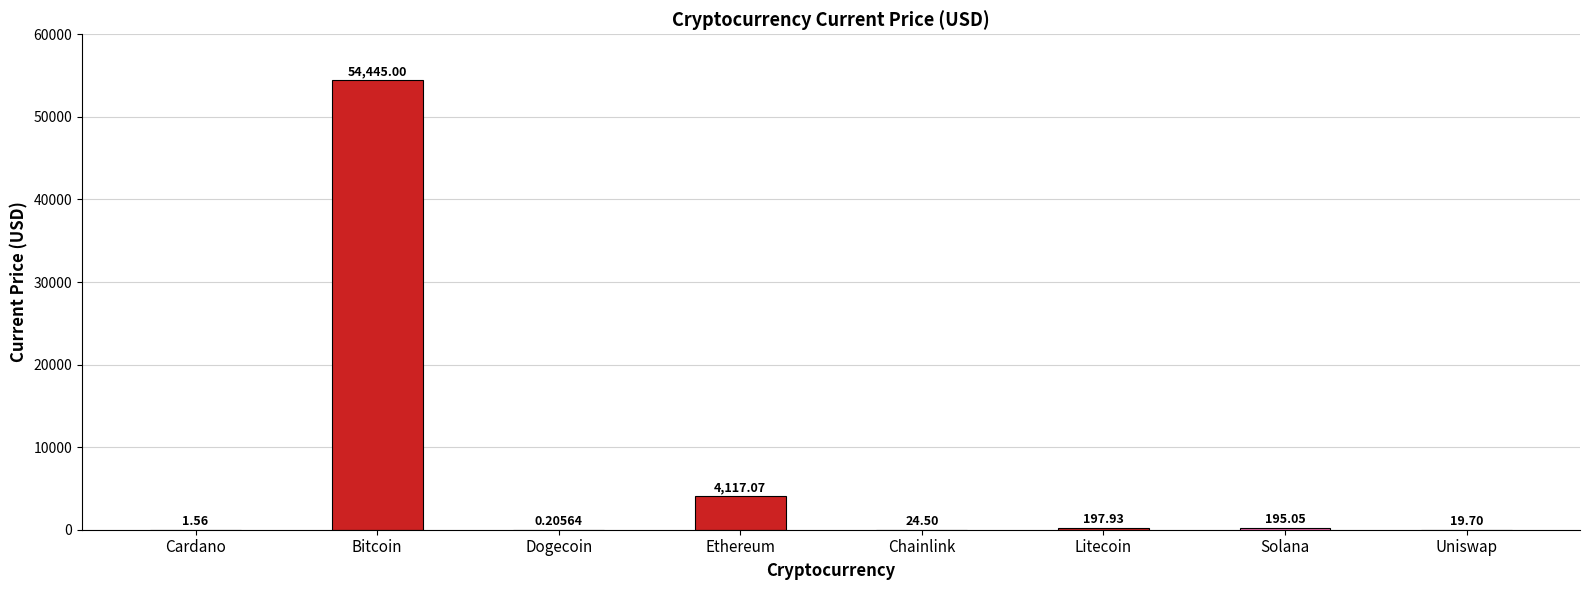

Which label corresponds to the largest value in the chart?

Bitcoin